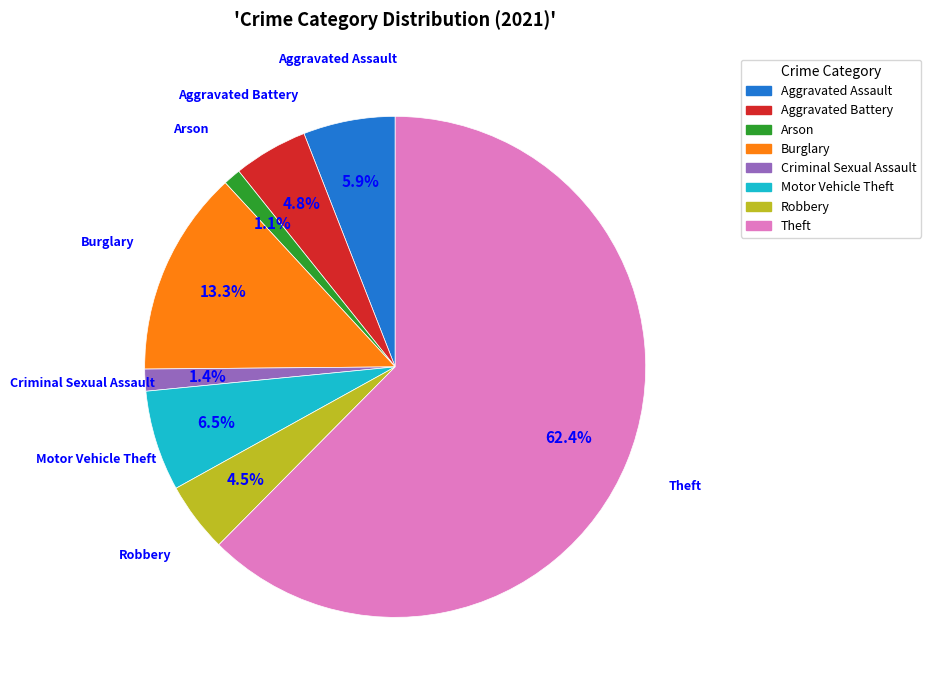

Approximately how many times larger is the value at Burglary compared to Motor Vehicle Theft?

2.0